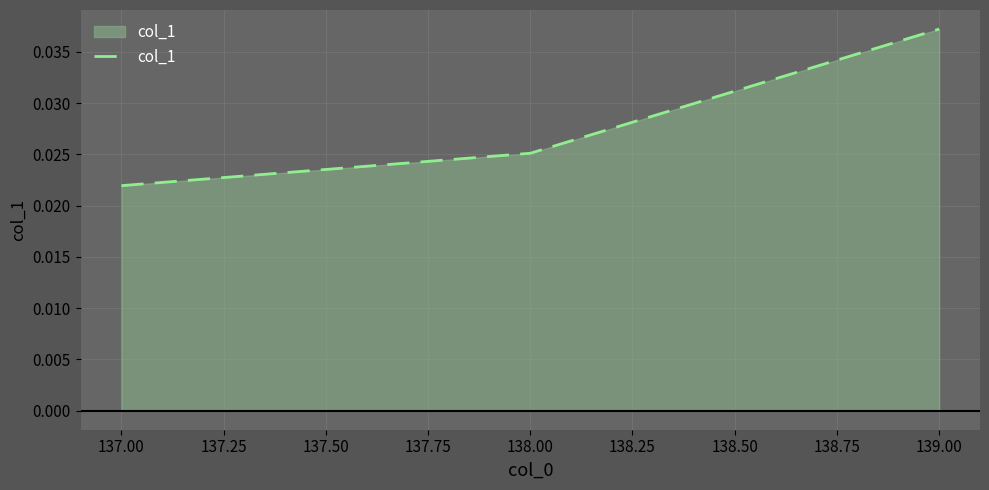

What position from the left is 138.00?

2